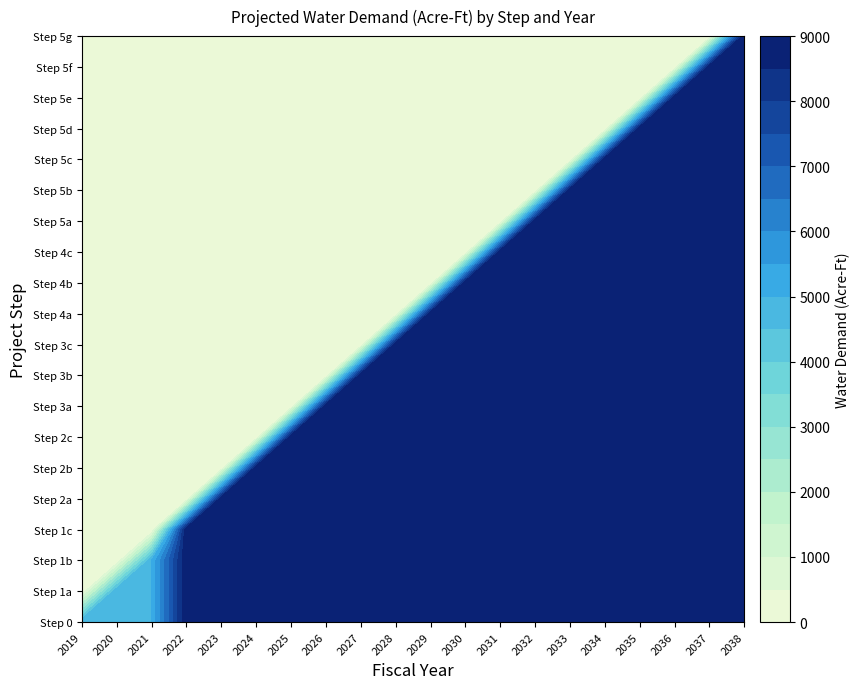

Which has a higher value, 10 or 6?

10